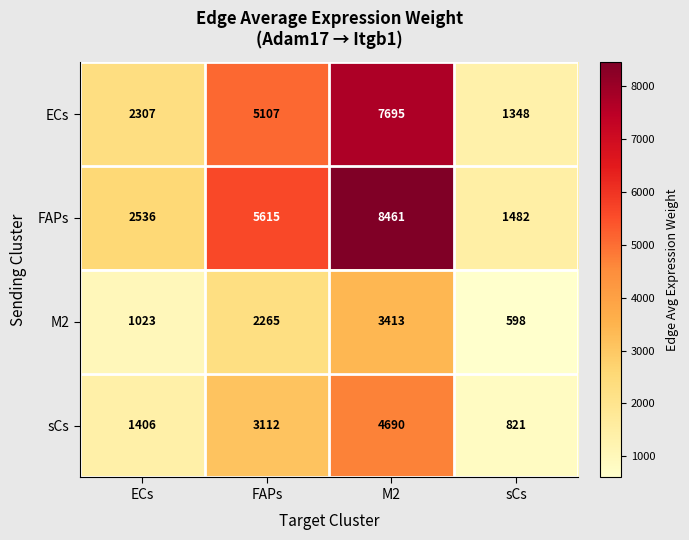

What is the difference between the highest and lowest values at ECs?

1513